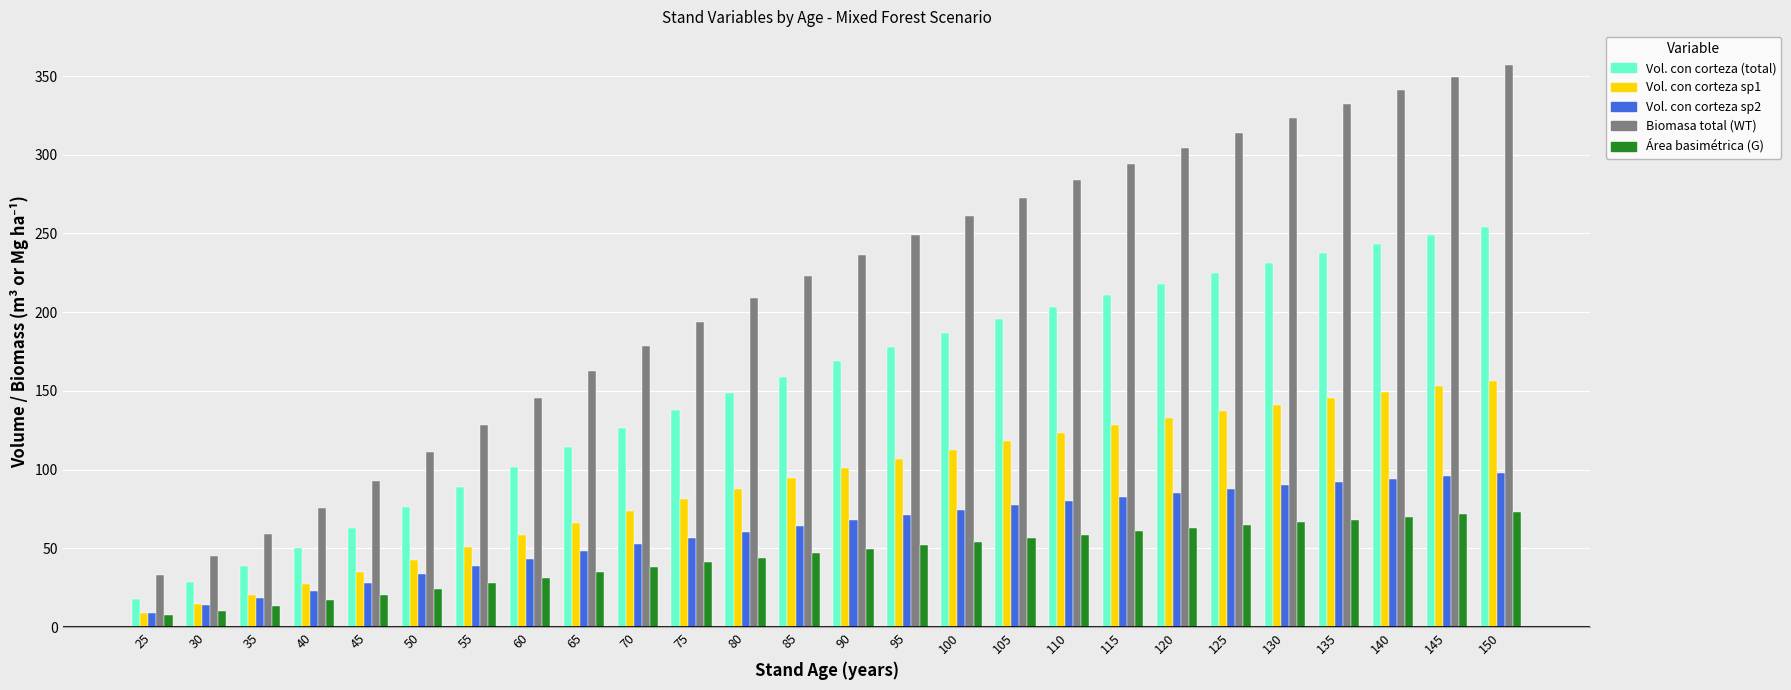

What is the total value across all series at 120?

803.1